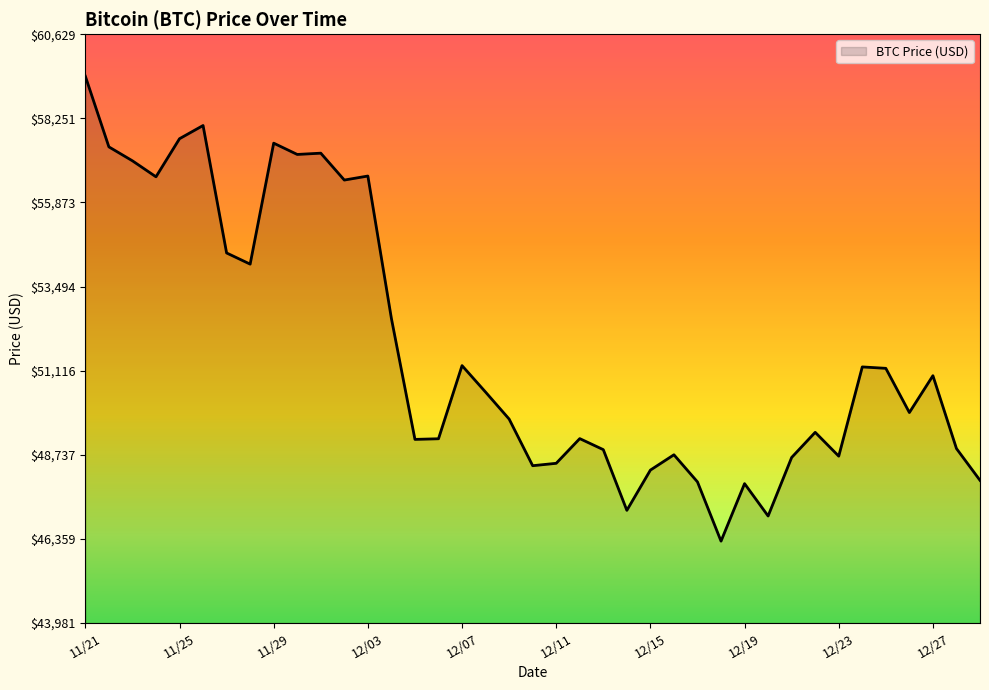

What is the maximum value shown in the chart?

59441